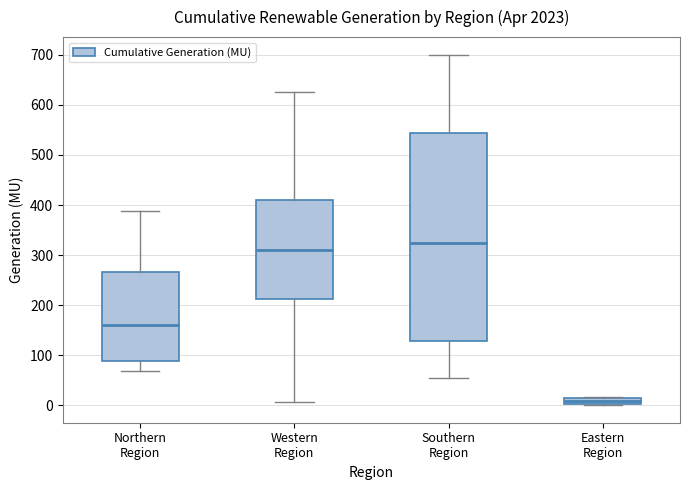

Where is the upper edge of the box for Southern Region on the y-axis? The values are not printed on the chart, so give them approximately, as read against the axis.

540